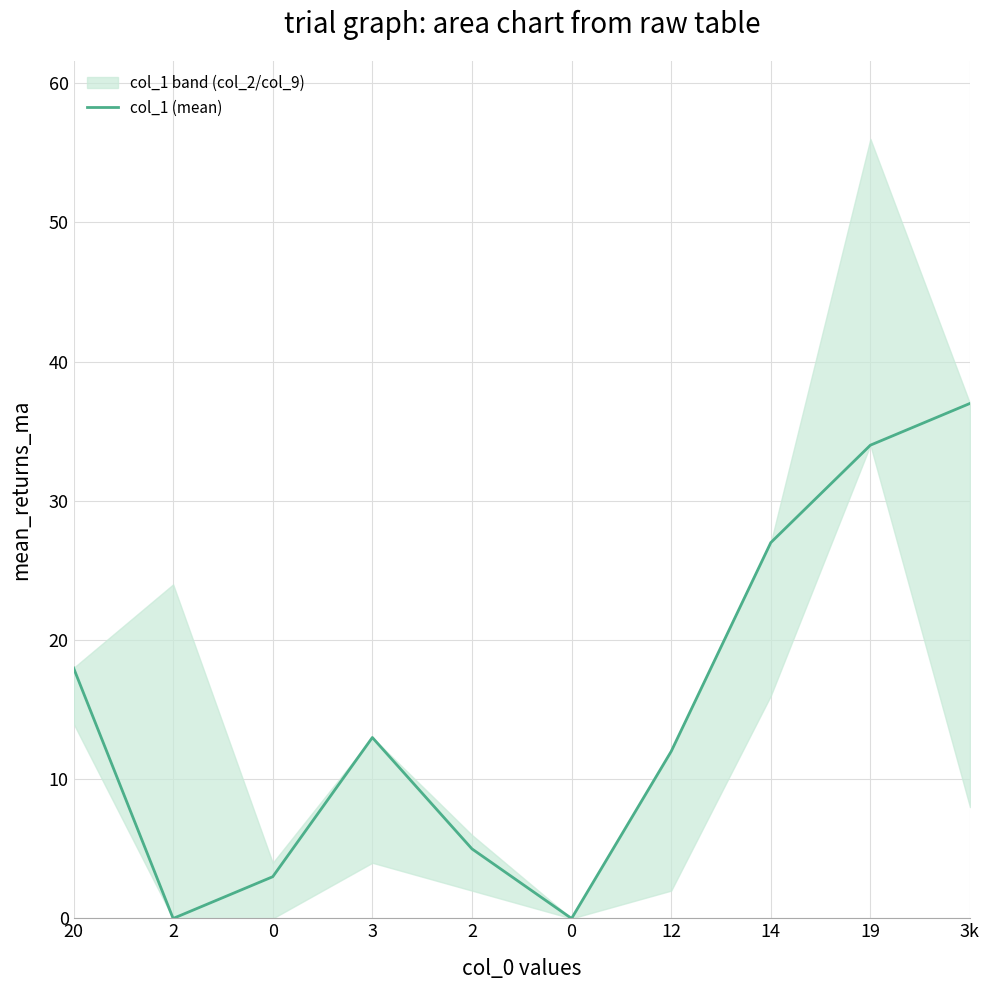

Does the chart have visible grid lines?

Yes